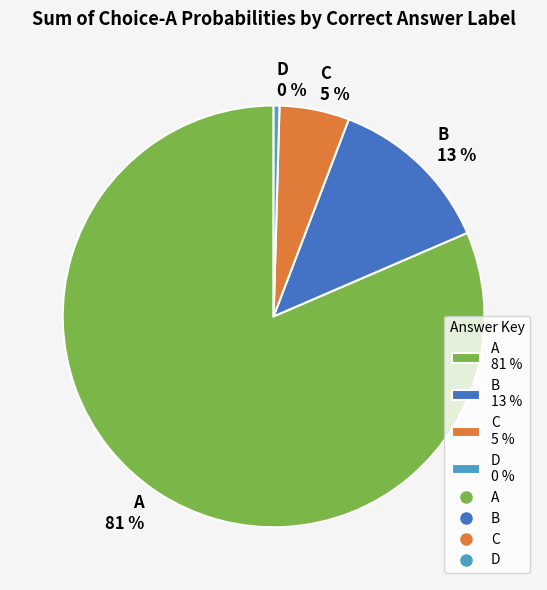

Is there a majority slice in this chart?

Yes